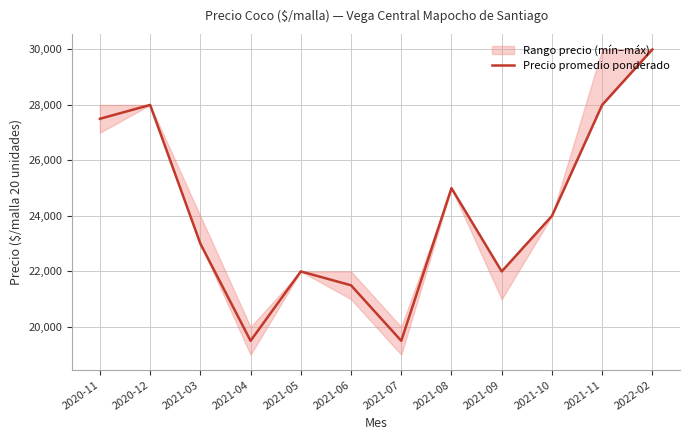

Reading left to right, extract all data points from this chart.

27500	28000	23000	19500	22000	21500	19500	25000	22000	24000	28000	30000